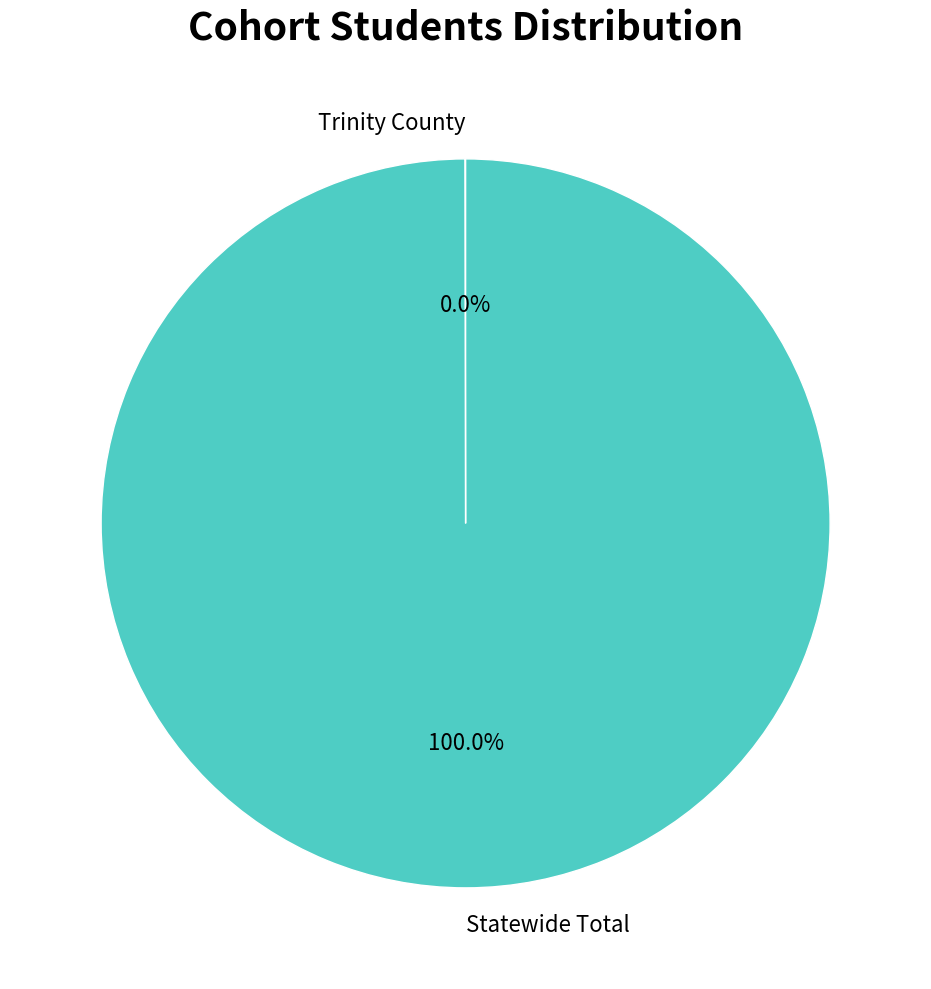

What is the largest slice in the pie chart?

Statewide Total